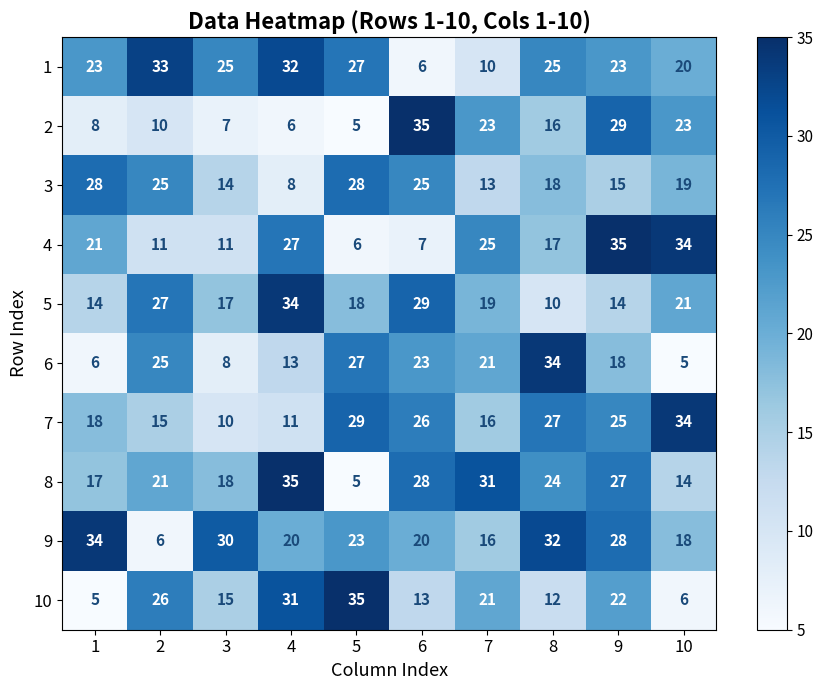

Which series has the largest total across all categories?

9